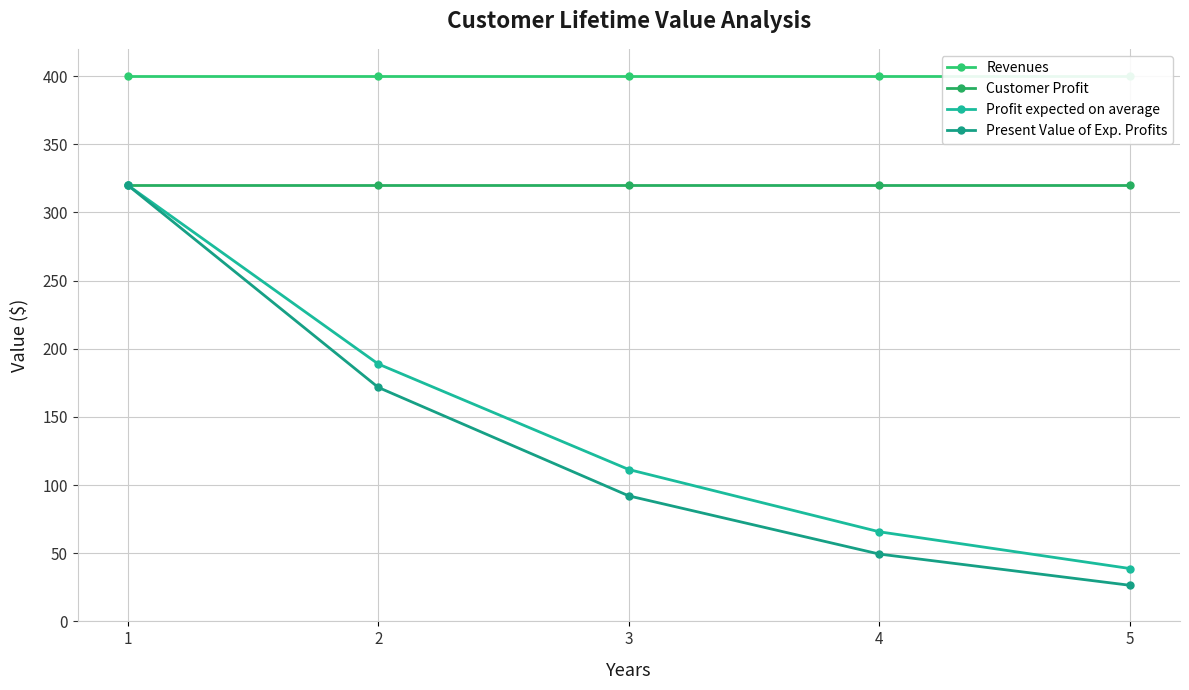

Reading right to left, what are all the values shown in this chart?

Revenues: 5=400.0	4=400.0	3=400.0	2=400.0	1=400.0
Customer Profit: 5=320.0	4=320.0	3=320.0	2=320.0	1=320.0
Profit expected on average: 5=38.8	4=65.7	3=111.4	2=188.8	1=320.0
Present Value of Exp. Profits: 5=26.5	4=49.4	3=92.1	2=171.6	1=320.0